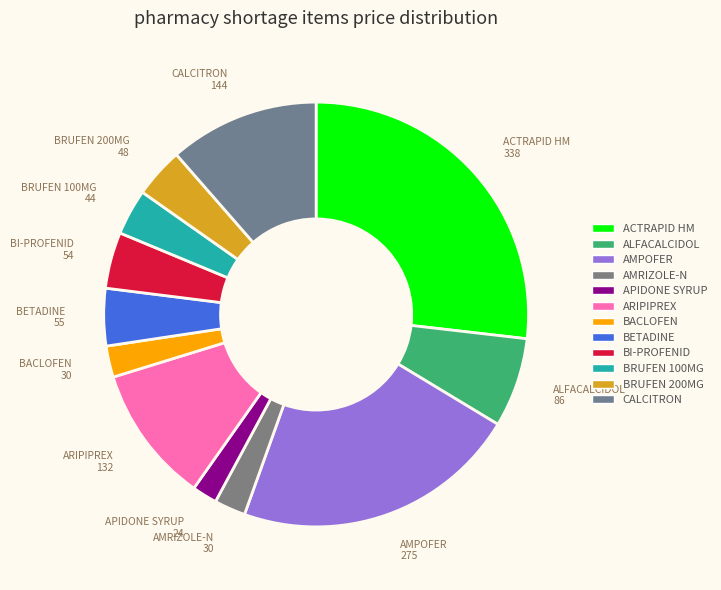

To the nearest percent, what percentage of the pie is BETADINE?

4%